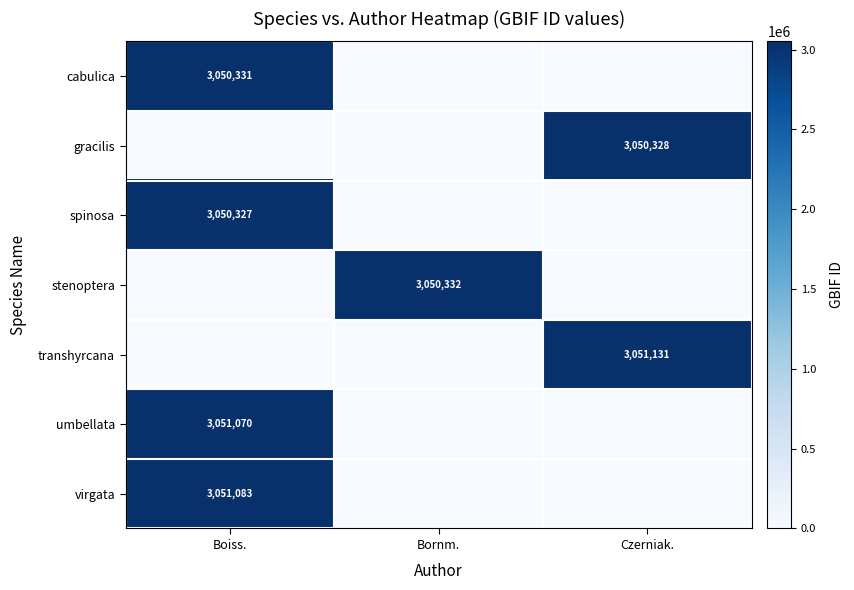

Is it true that cabulica equals 761170 at Boiss.?

False